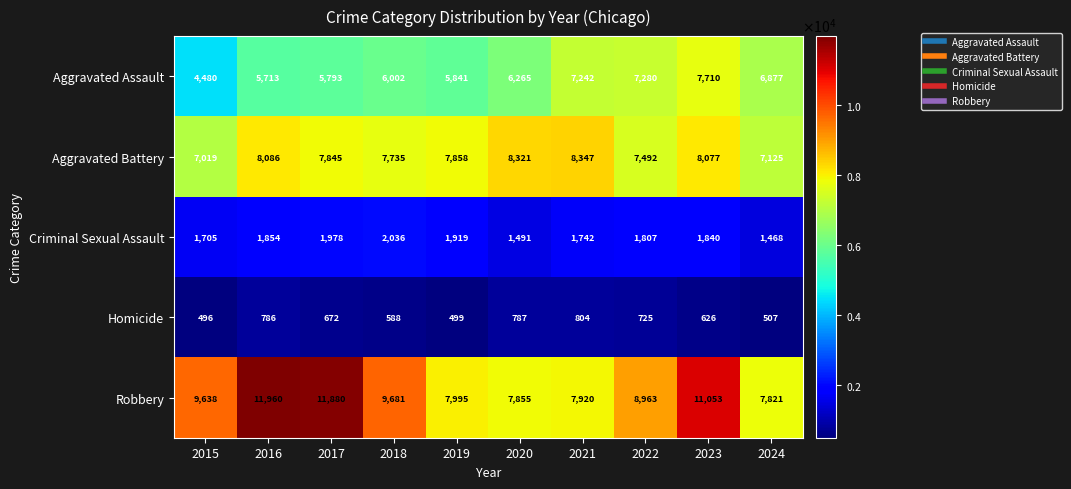

At how many categories does at least one series exceed 3416?

10